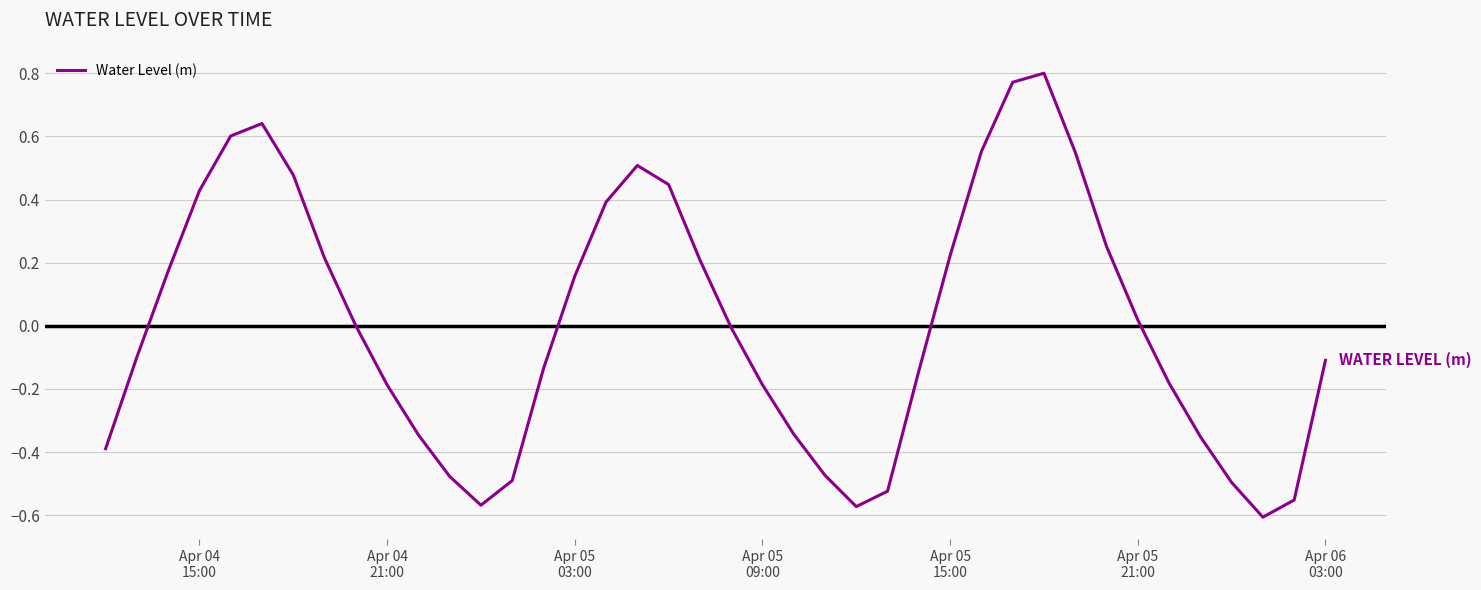

How many interior local valleys (lower than both neighbors) does the data have?

3